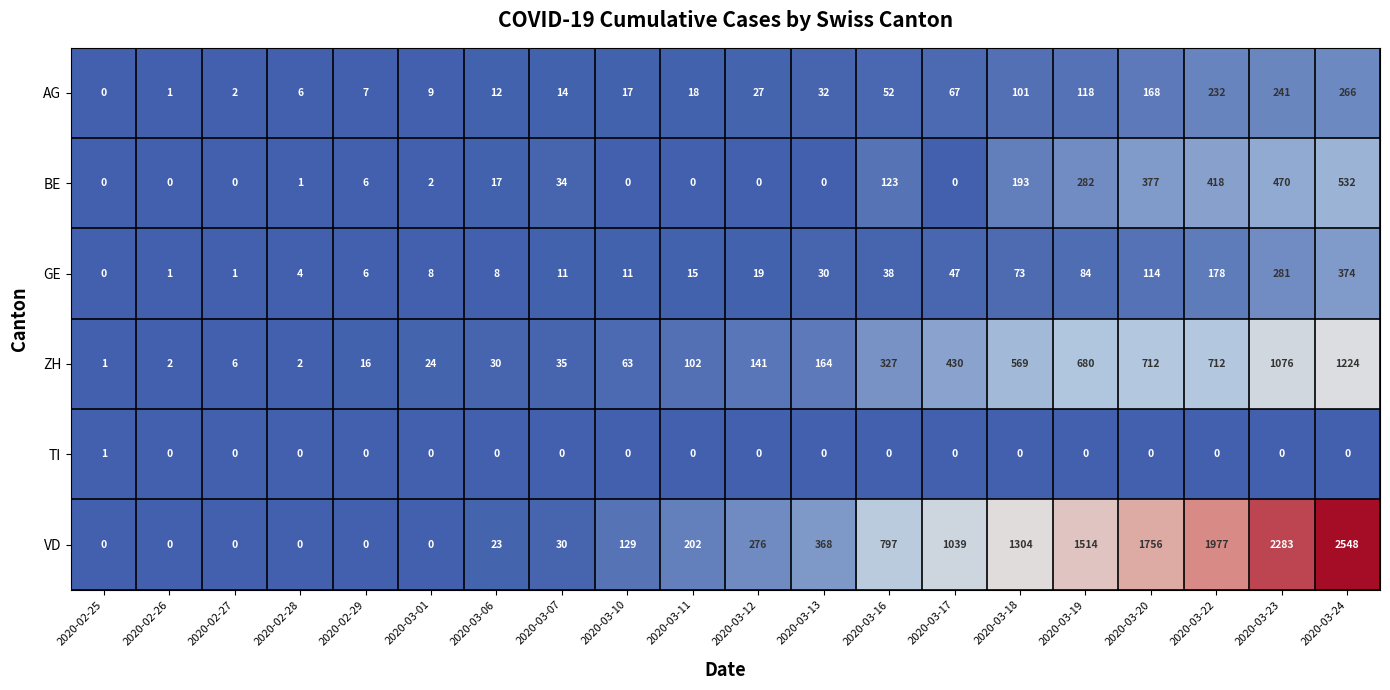

What is the maximum value shown in the chart?

2548